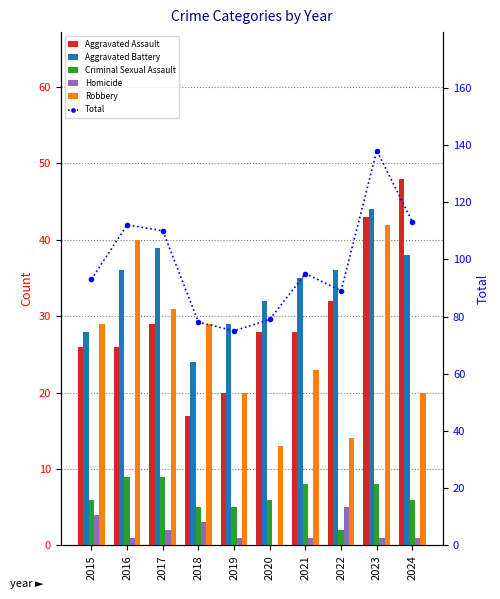

What is the sum of the Robbery values at 2021 and 2016?

63